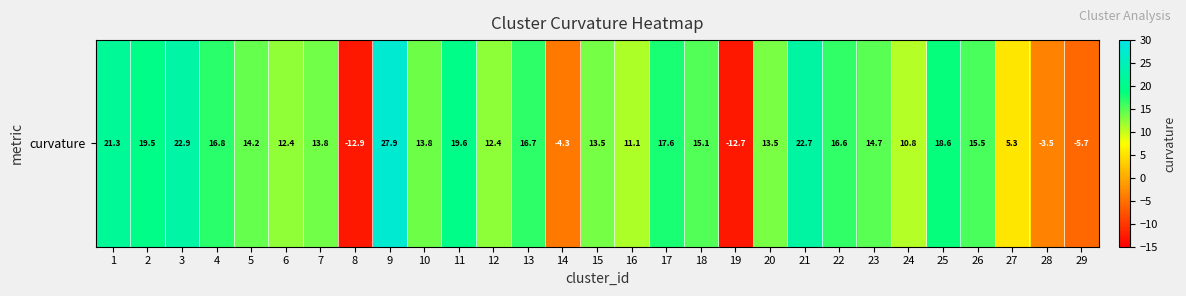

Which label corresponds to the largest value in the chart?

9